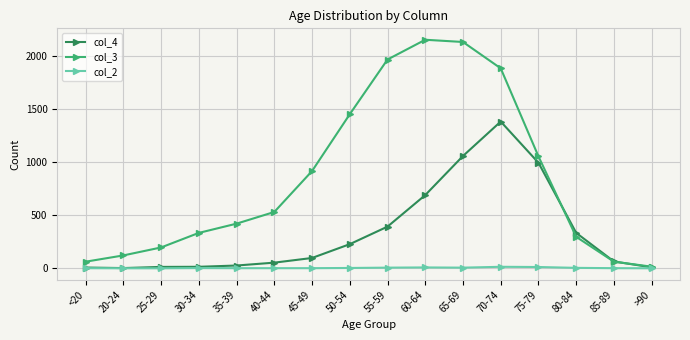

What is the total value across all series at 25-29?

209